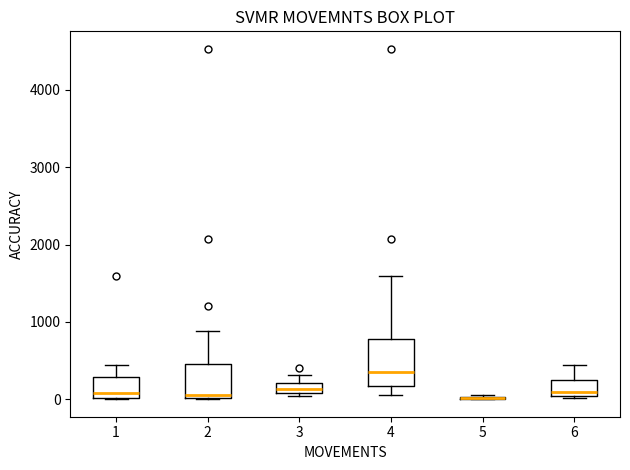

Which box is the tallest, from its lower edge to its upper edge?

4